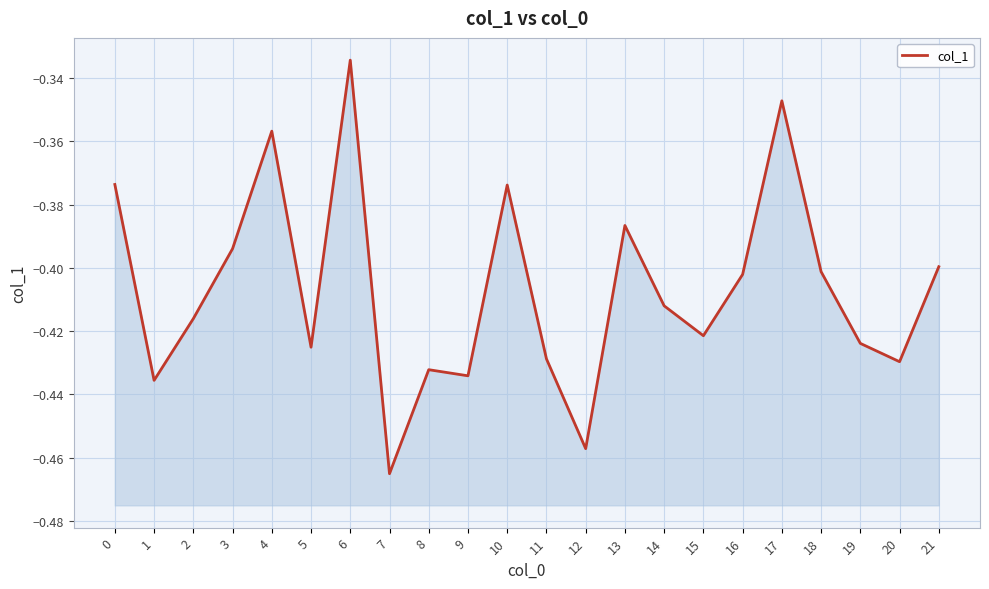

What is the sum of the values at 0 and 9?

-0.8